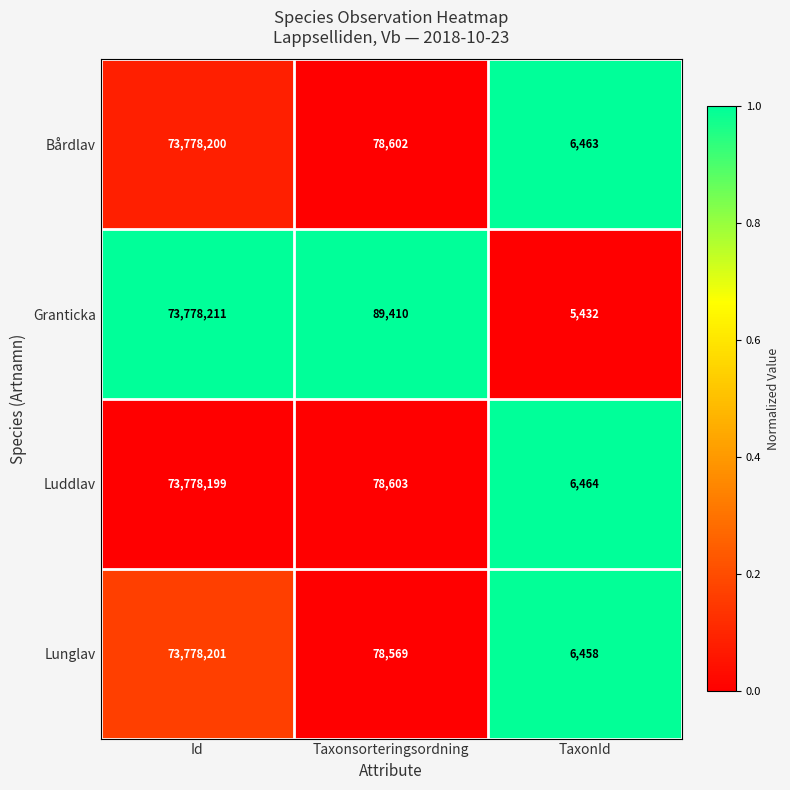

Count the number of categories in the chart.

3